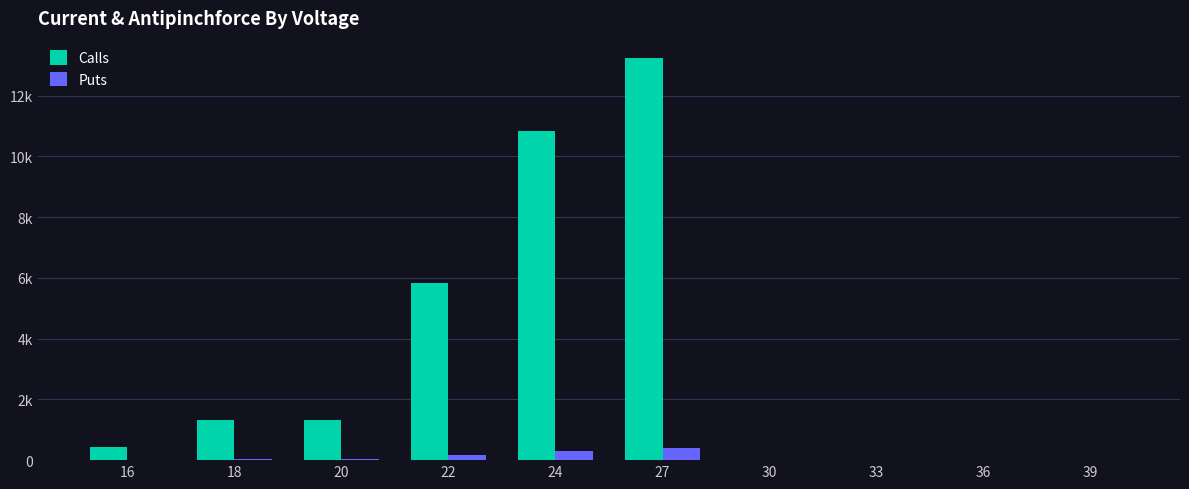

True or false: Calls has a value of 10827 at 24.

True